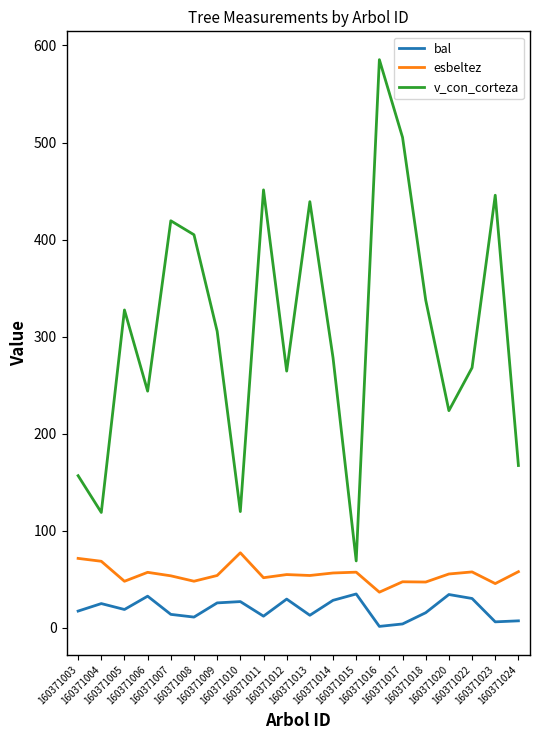

What is the highest value of the v_con_corteza series?

585.4